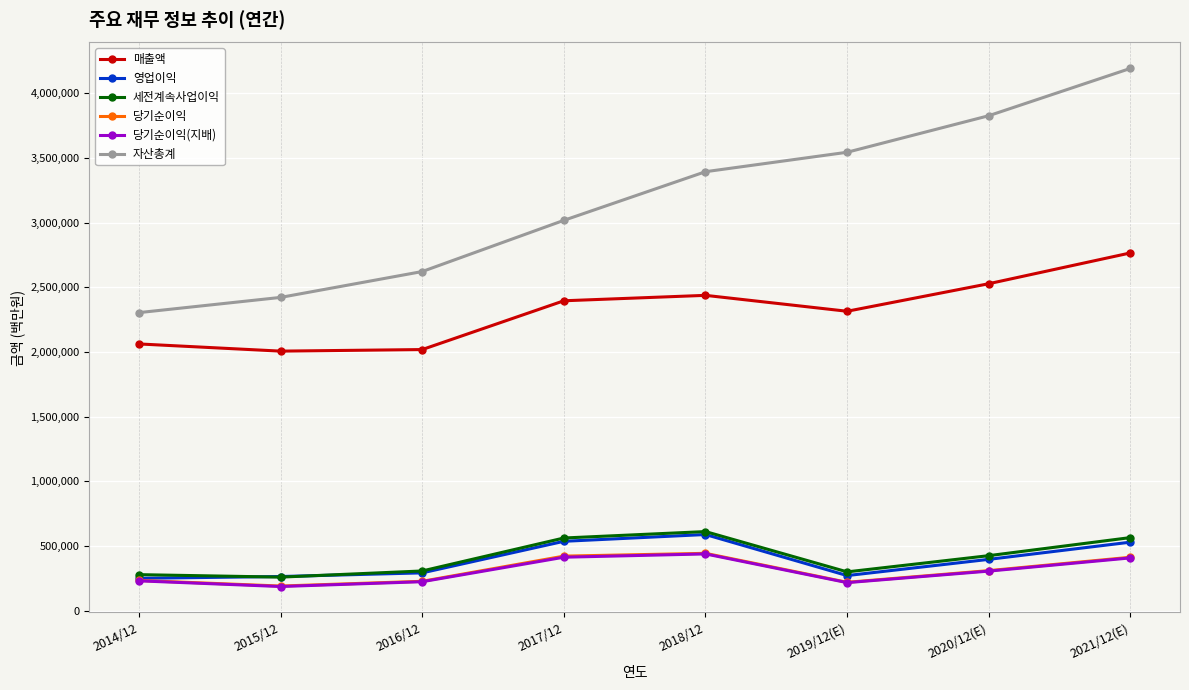

What are all the series names shown in the legend?

매출액, 영업이익, 세전계속사업이익, 당기순이익, 당기순이익(지배), 자산총계